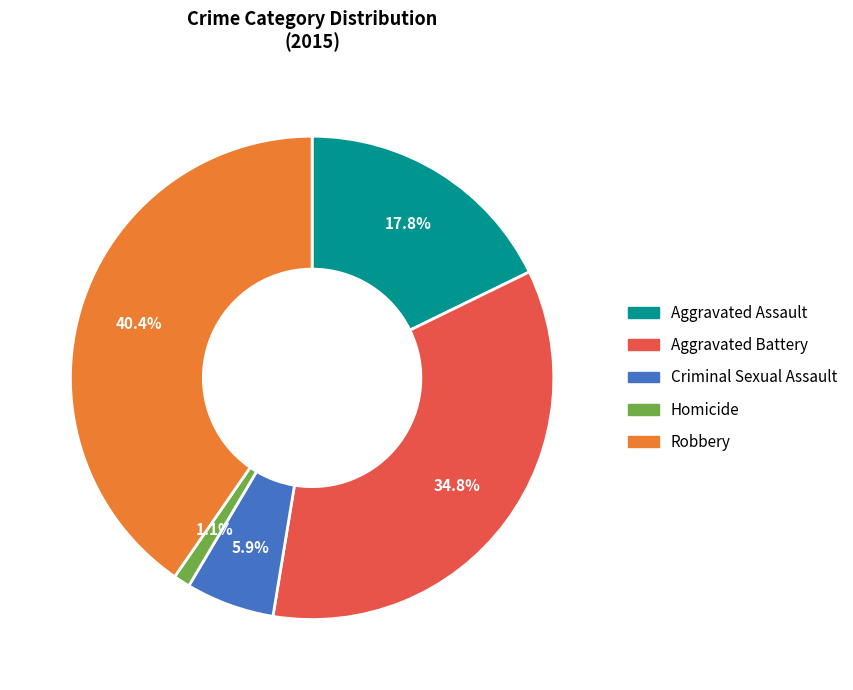

To the nearest percent, what percentage of the pie is Aggravated Battery?

35%